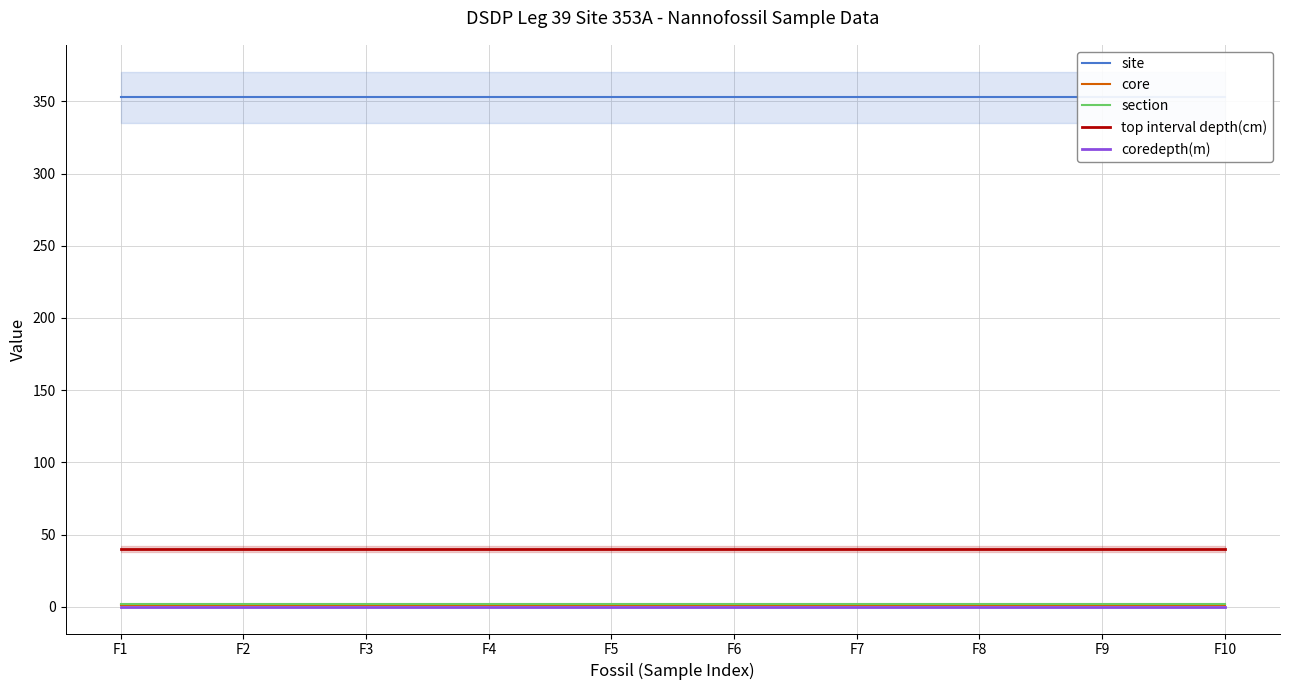

Rank the series at F10 from highest to lowest value.

site, top interval depth(cm), section, core, coredepth(m)